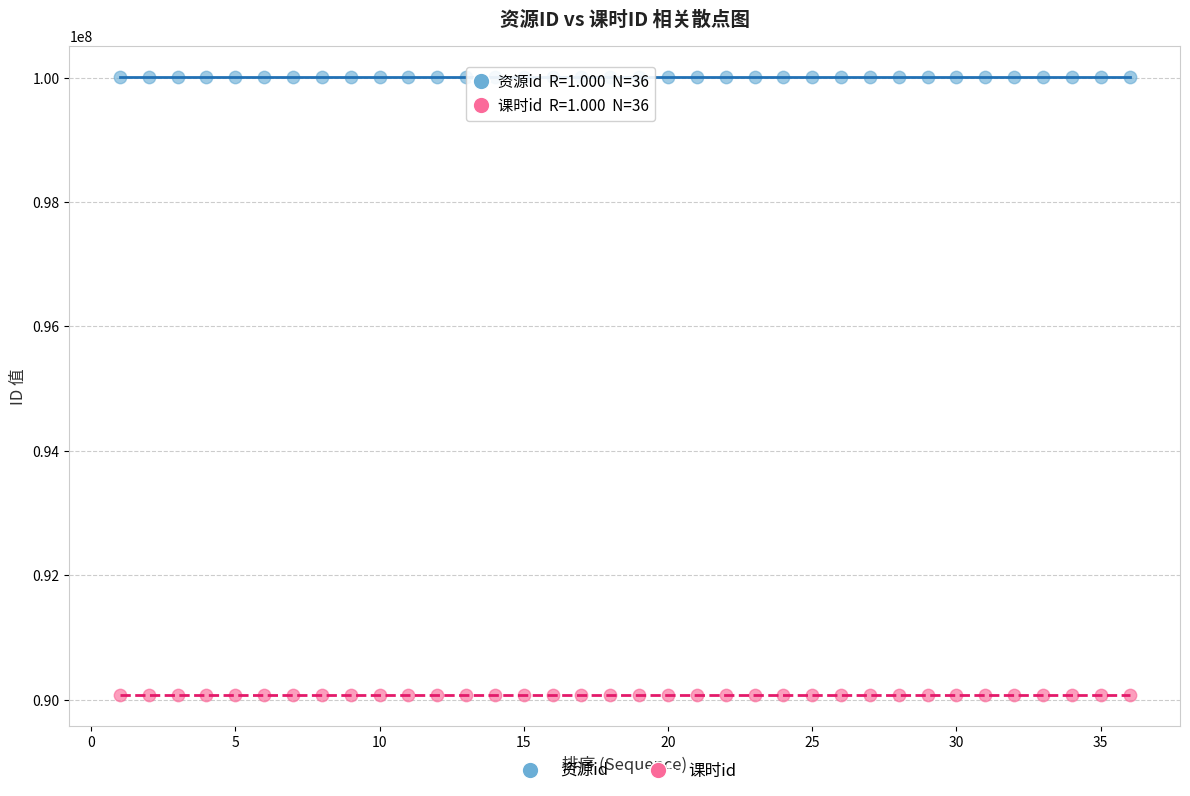

What is the X range (max minus min) for the scatter plot?

35